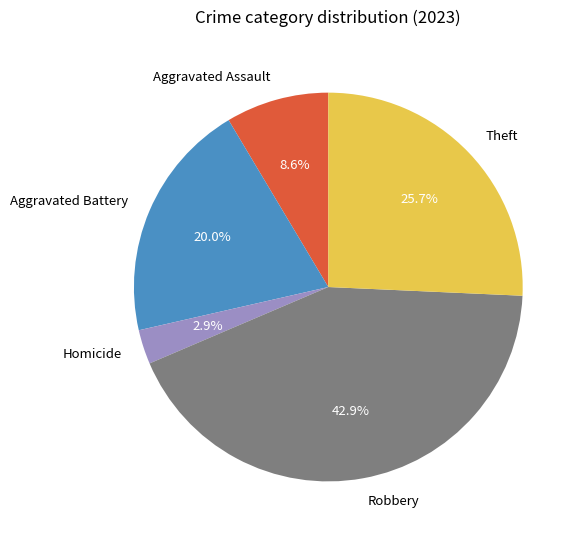

Does Aggravated Battery account for over 50% of the chart?

No